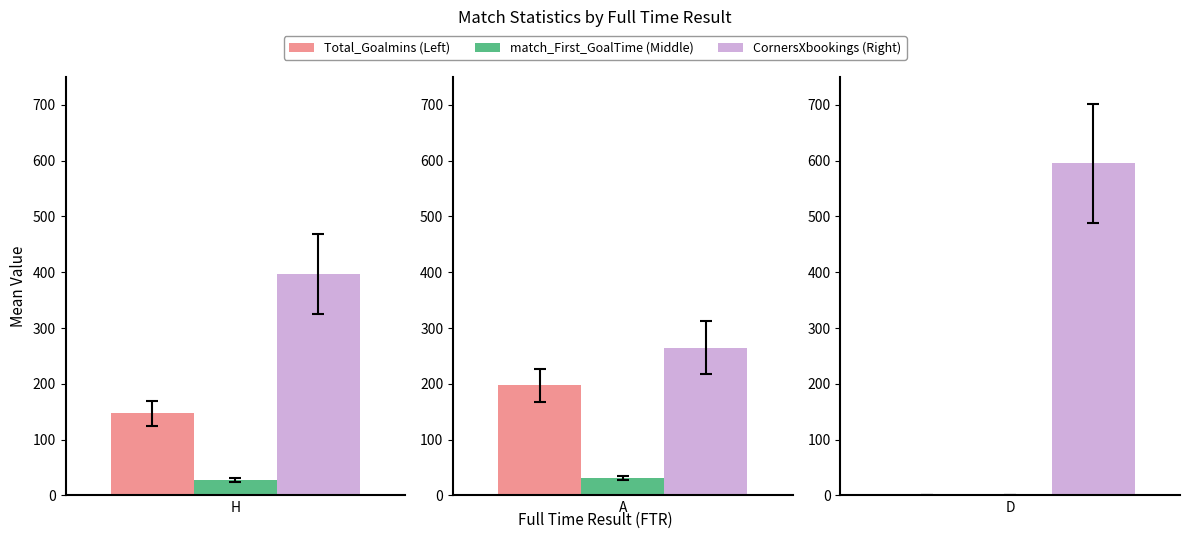

At D, list the series in order from largest to smallest.

CornersXbookings (Right), Total_Goalmins (Left), match_First_GoalTime (Middle)